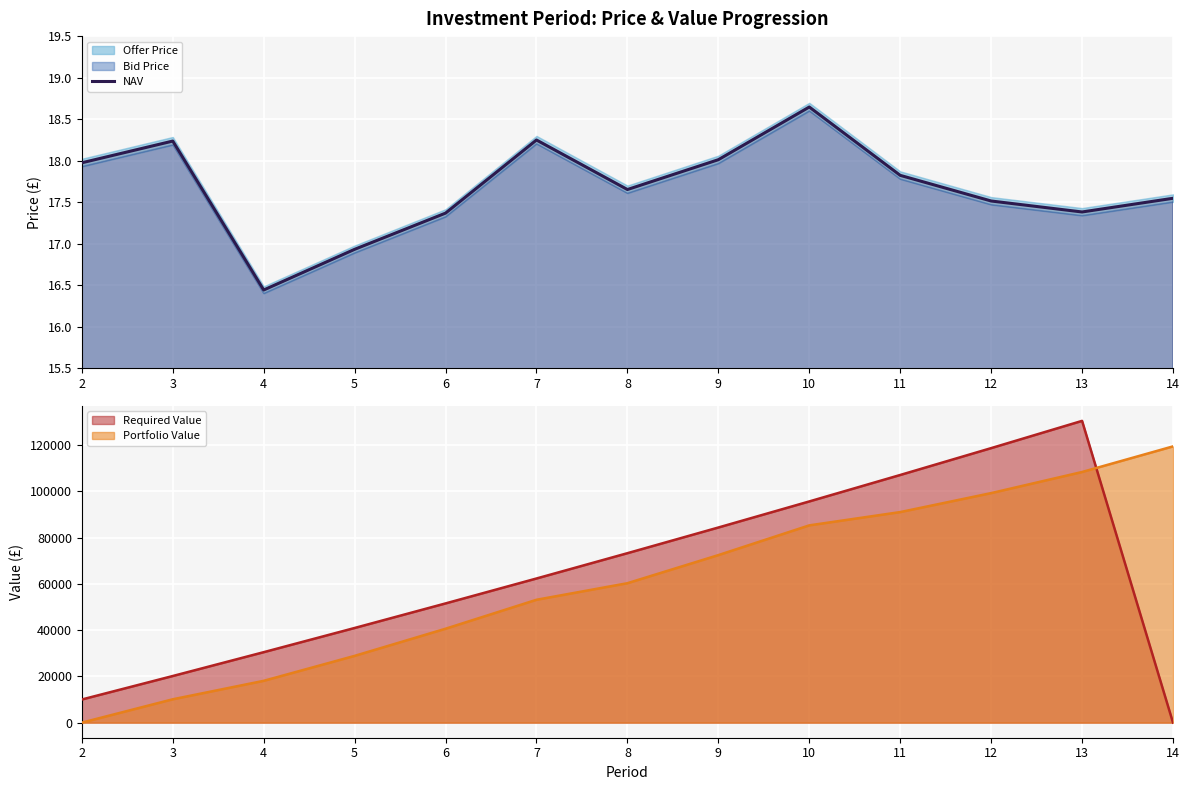

What value does the data have at 3?

18.2